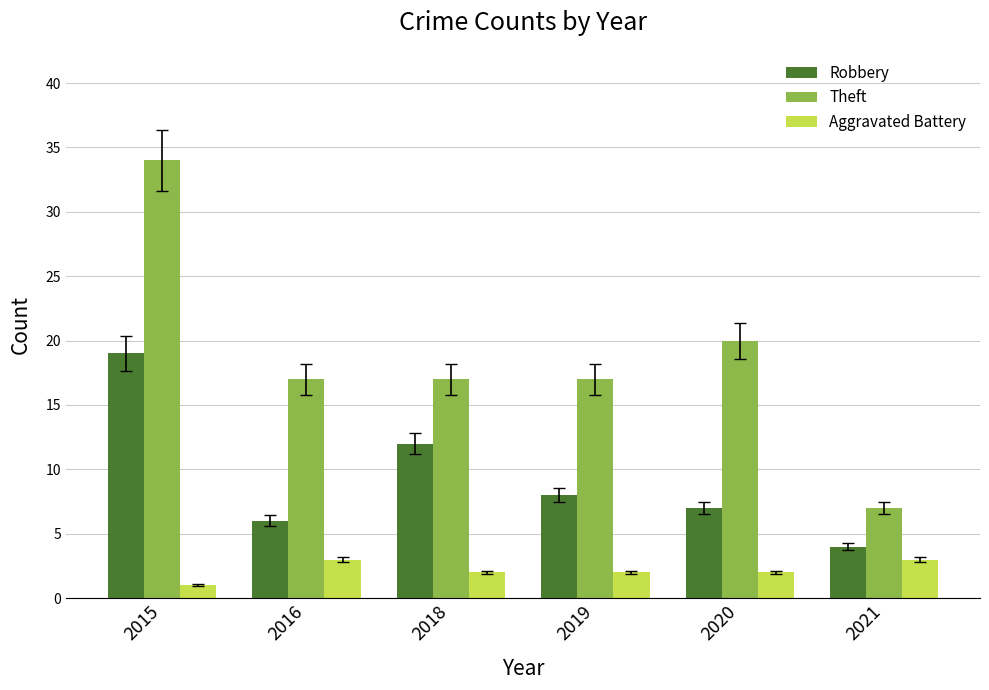

Which category has the highest value in the Robbery series?

2015